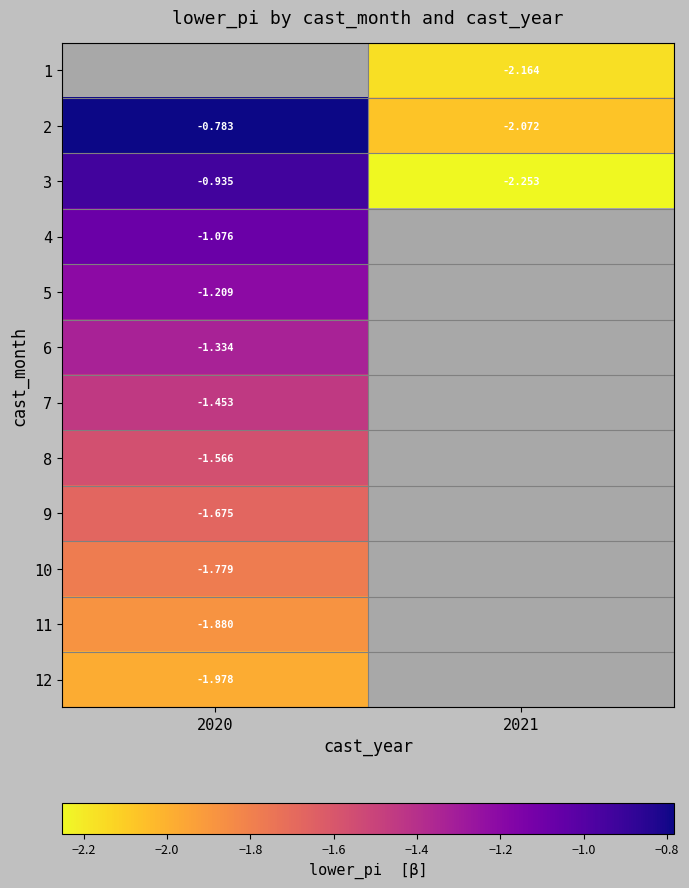

Is the value of 4 at 2020 greater than the value of 1 at 2021?

Yes